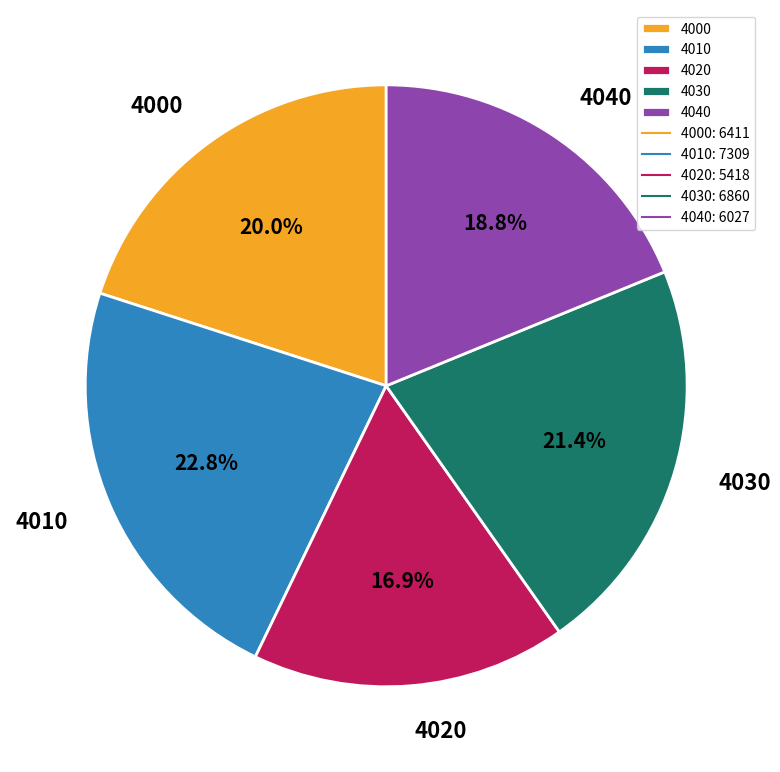

How many segments does this pie chart have?

5